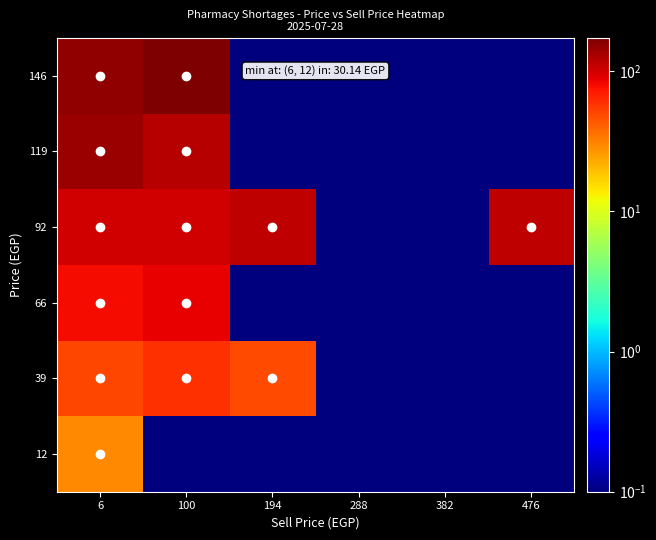

Rank the series by their maximum value, from lowest to highest.

12, 39, 66, 92, 119, 146